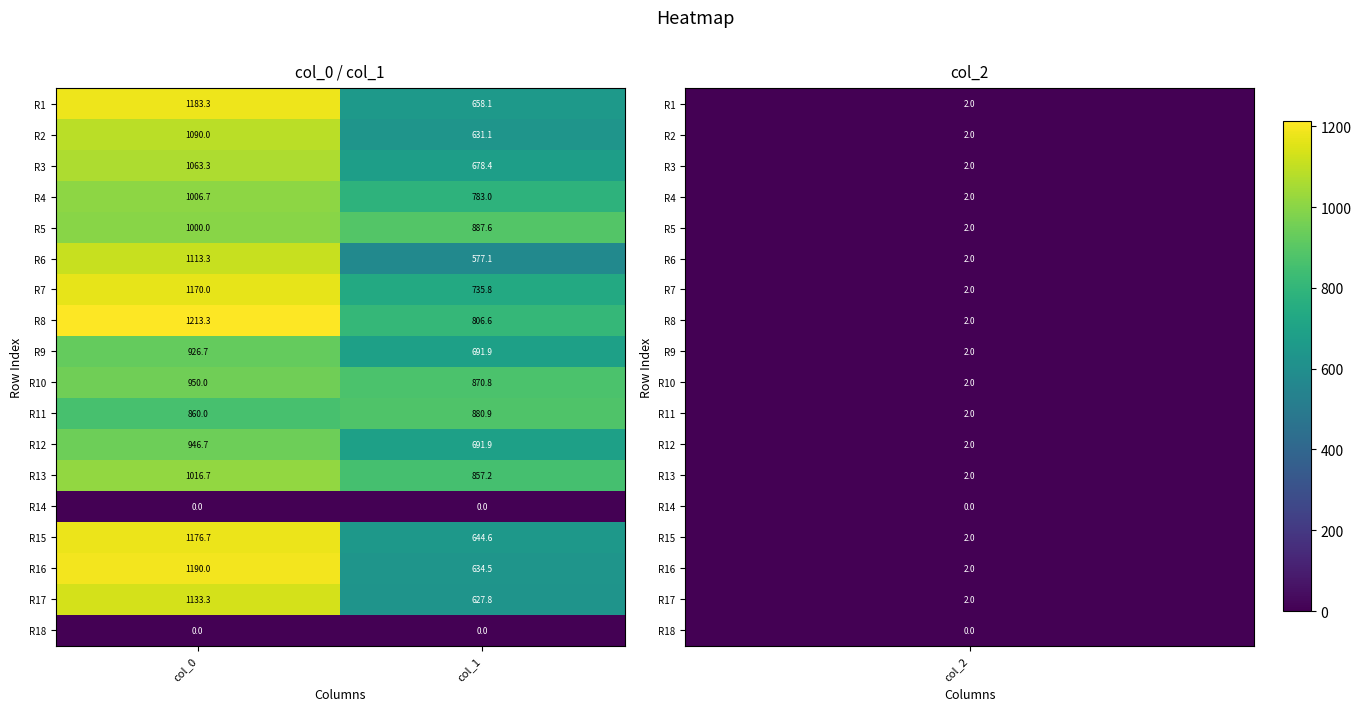

What is the total value across all series at col_0?

17040.0